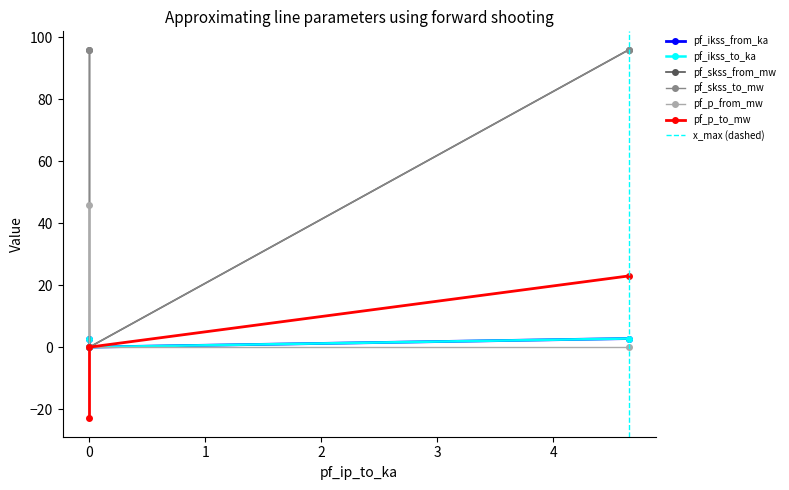

Which series has the widest spread of values?

pf_skss_from_mw